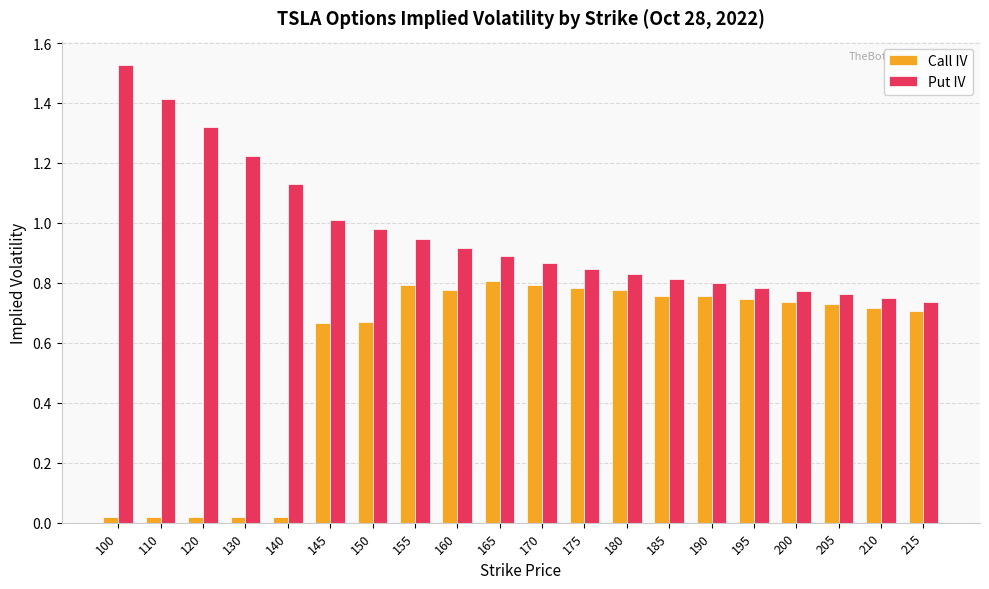

Which series changed the most between 130 and 205?

Call IV